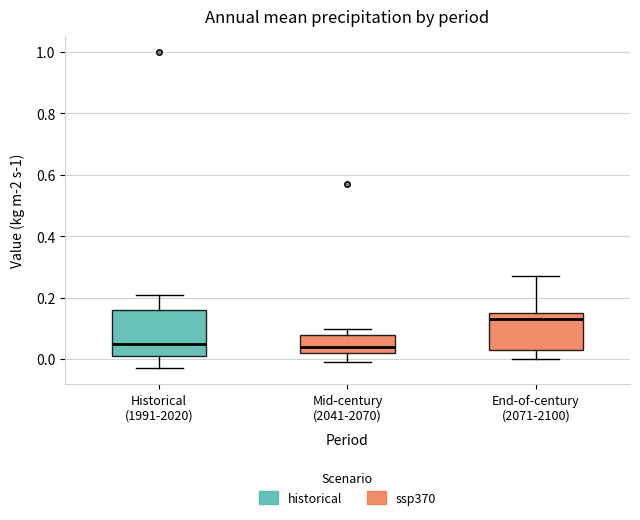

Reading left to right, transcribe this box plot: for each box, give where its median line is, the range the box spans, and where its two whiskers end, as read against the y-axis. The values are not printed on the chart, so give them approximately, as read against the axis.

Historical (1991-2020): median 0.06, box 0.02 to 0.16, whiskers -0.02 to 0.22
Mid-century (2041-2070): median 0.04, box 0.02 to 0.08, whiskers 0.00 to 0.10
End-of-century (2071-2100): median 0.14, box 0.04 to 0.16, whiskers 0.00 to 0.28